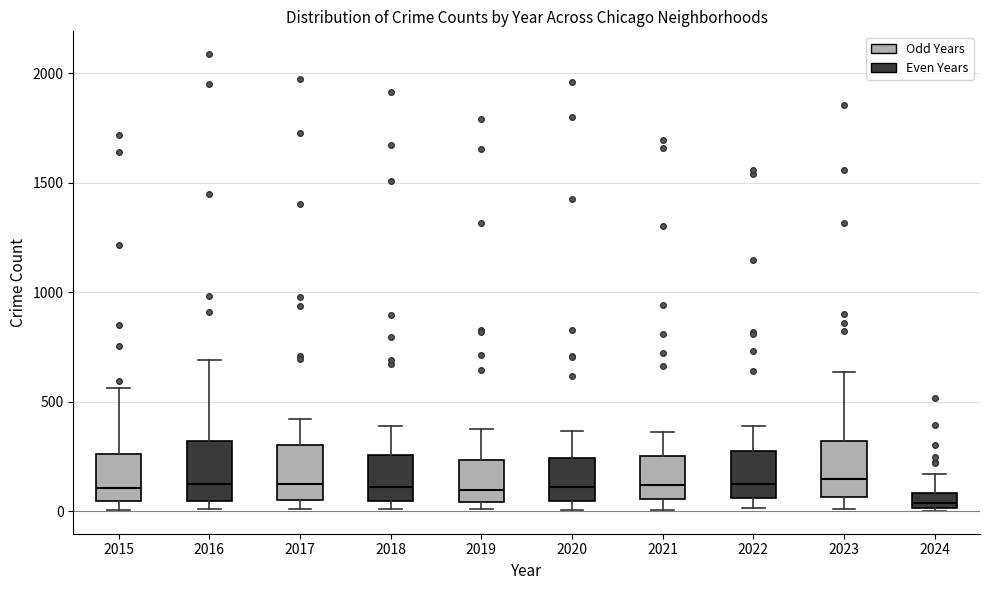

Which box has the lowest median line?

2024